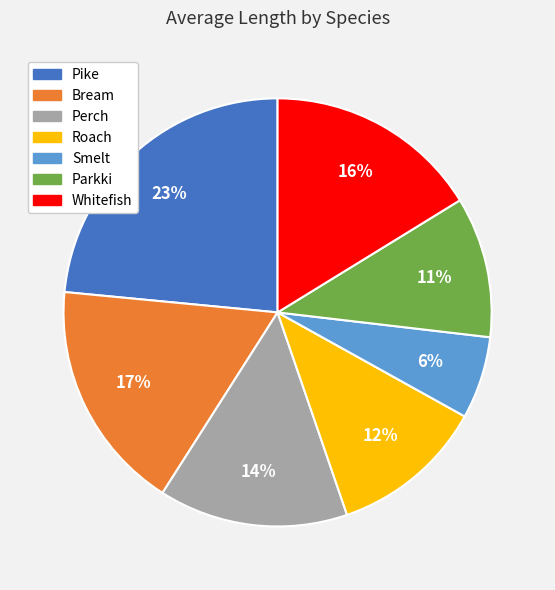

What is the smallest slice in the pie chart?

Smelt